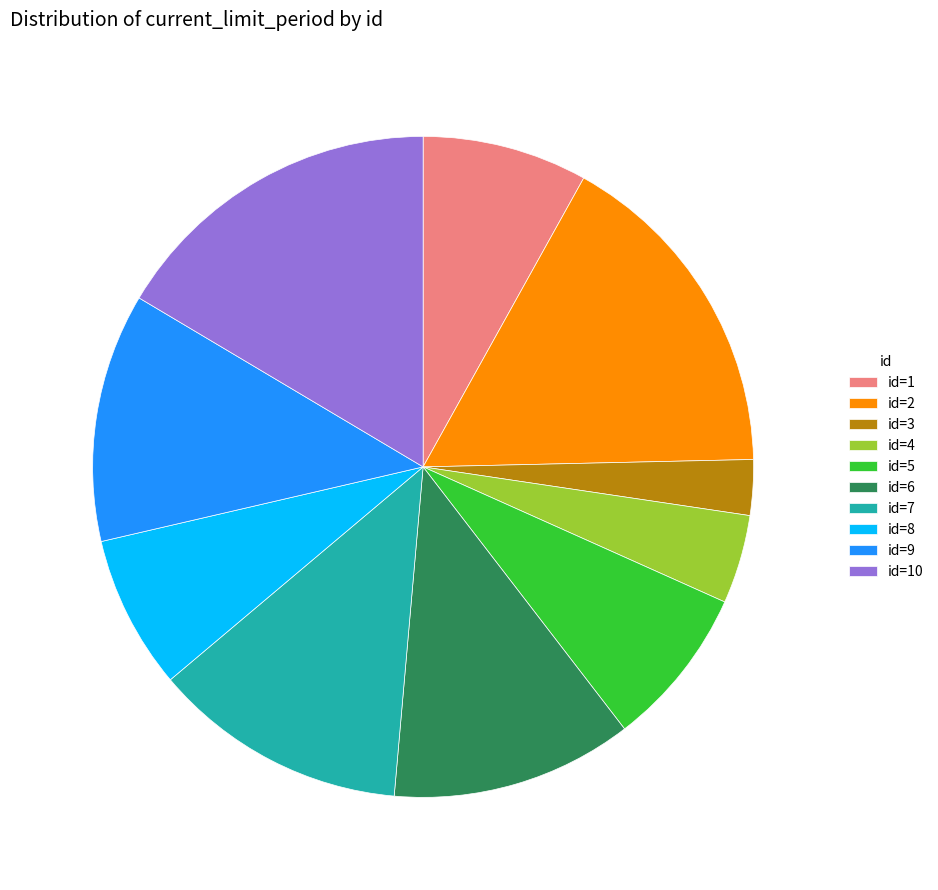

What is the ratio of the value at id=2 to the value at id=7?

1.3